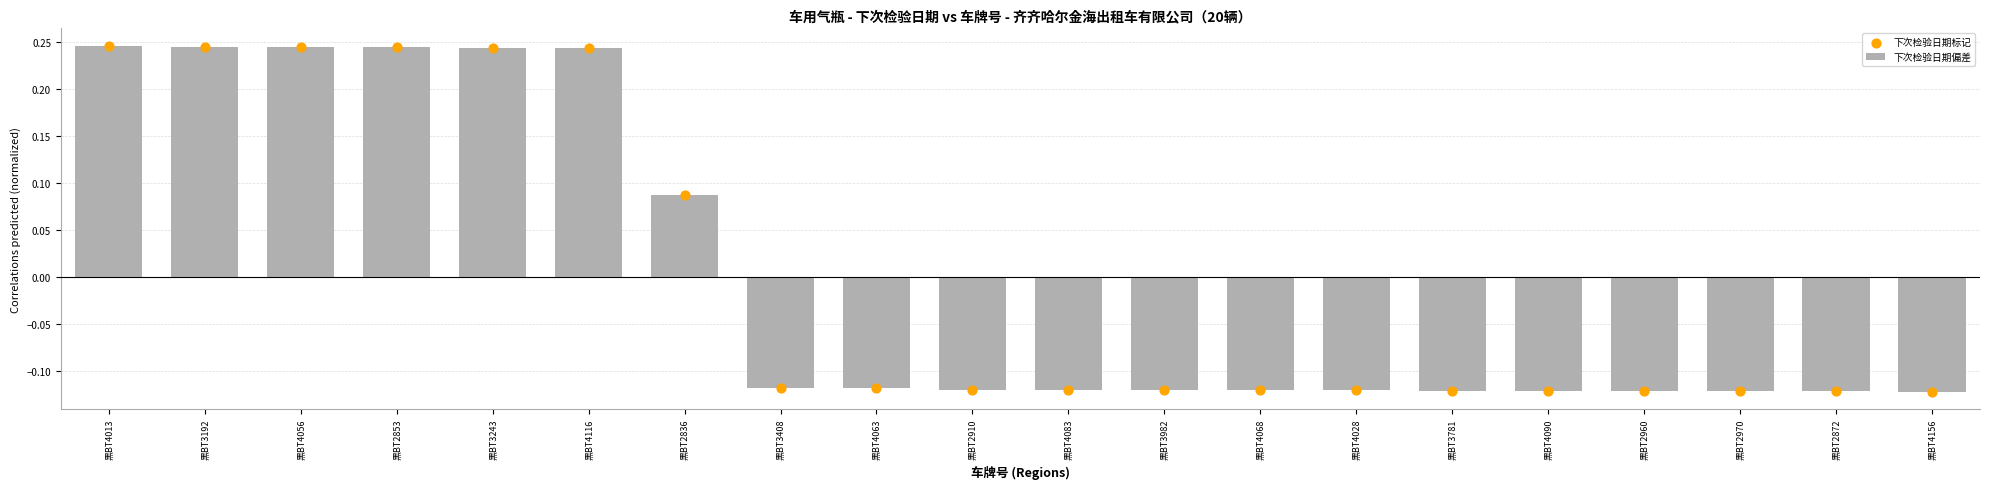

What are all the series names shown in the legend?

下次检验日期偏差, 下次检验日期标记